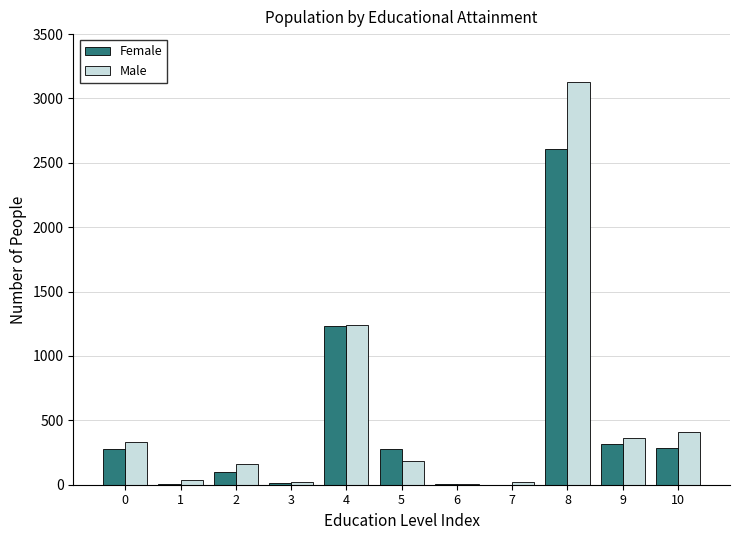

What is the sum of all Male values?

5912